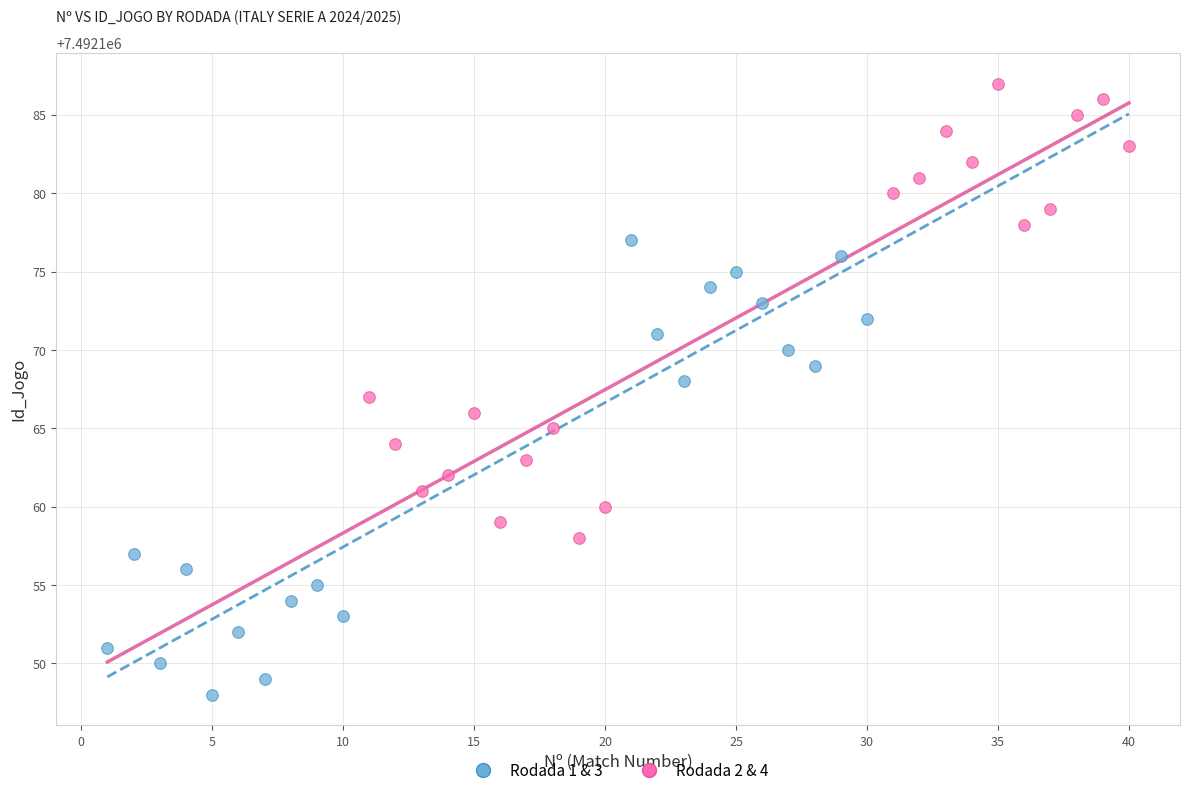

Which series contains the lowest Y value?

Rodada 1 & 3